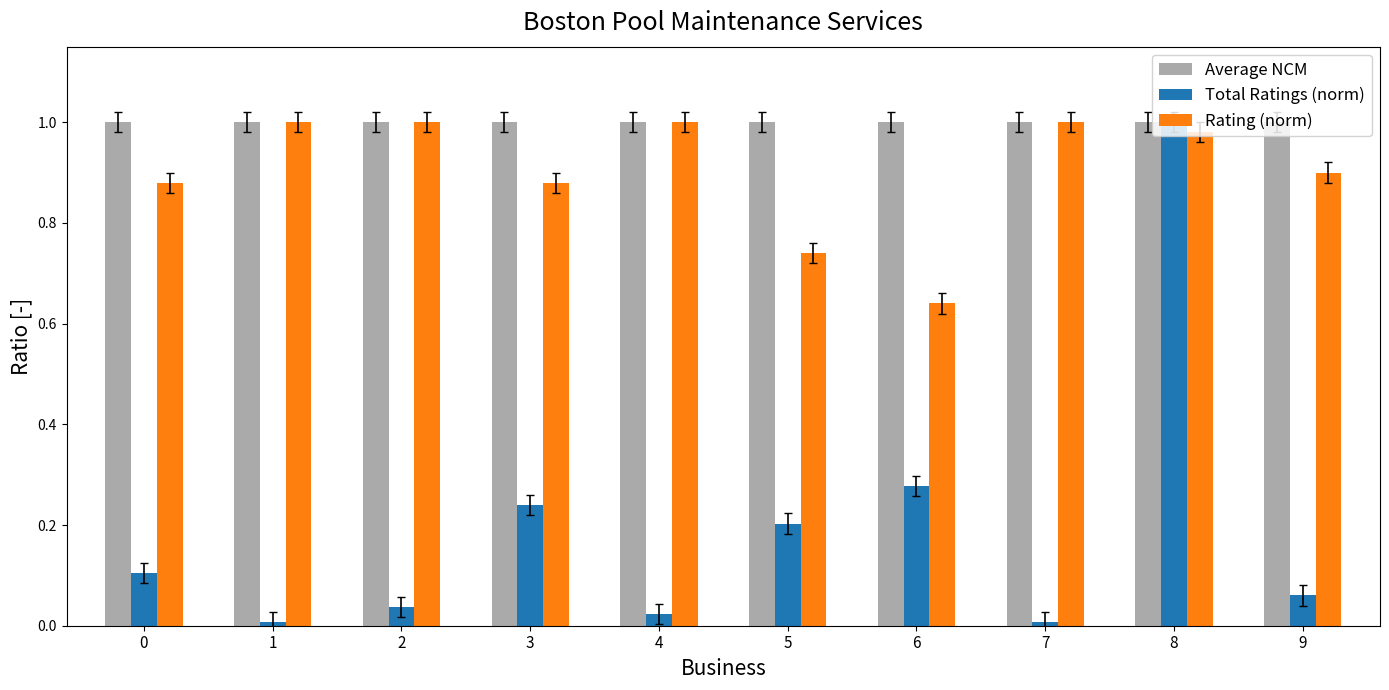

At which label does Total Ratings (norm) reach its peak?

8